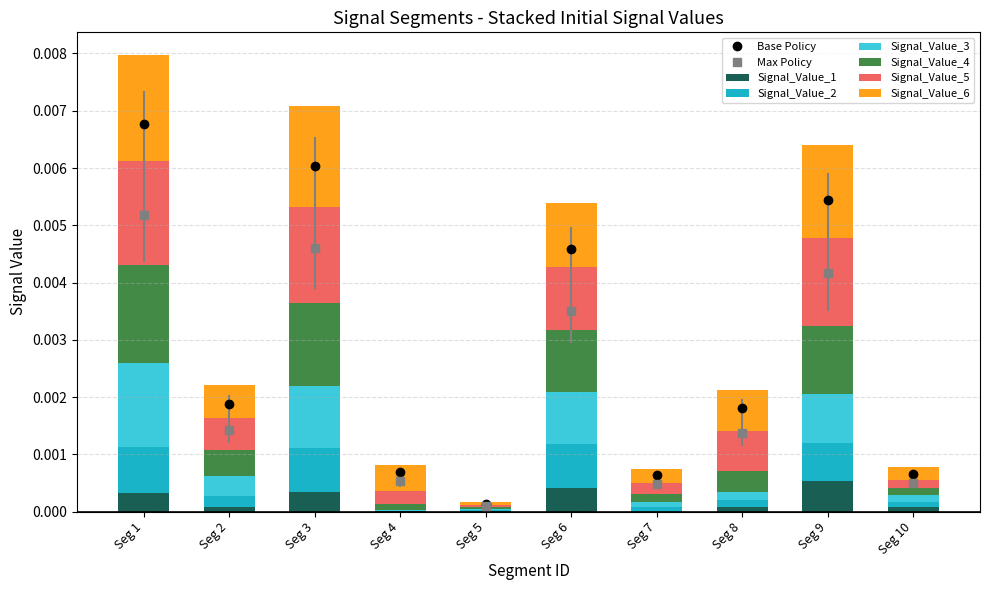

How many categories are shown in the chart?

10